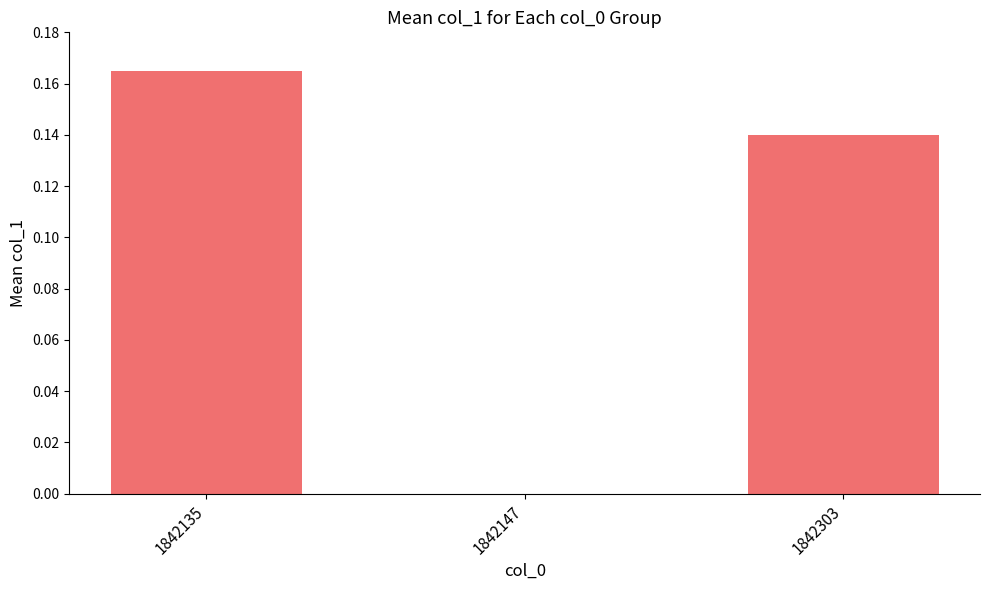

The chart shows a value of -0.1 at 1842147. True or false?

False